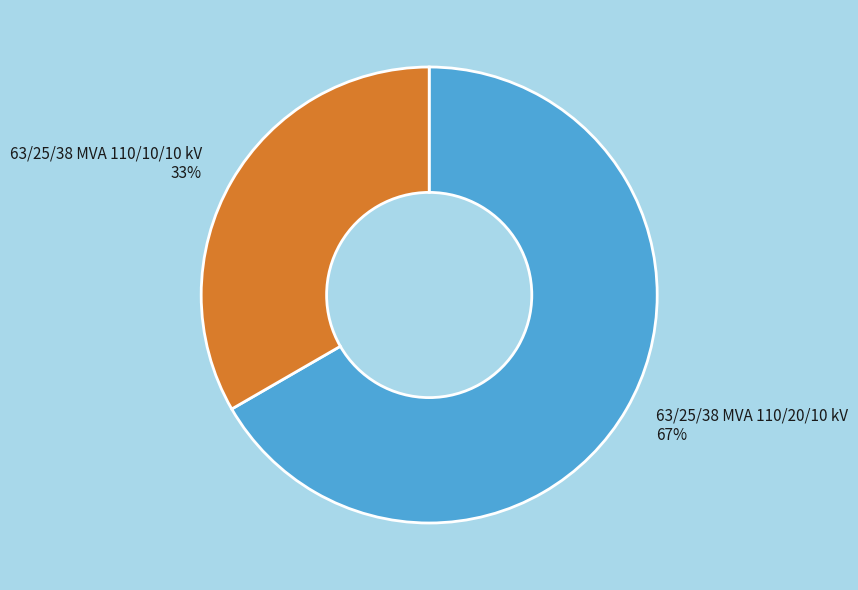

Do 63/25/38 MVA 110/20/10 kV and 63/25/38 MVA 110/10/10 kV together represent more than half of the pie?

Yes